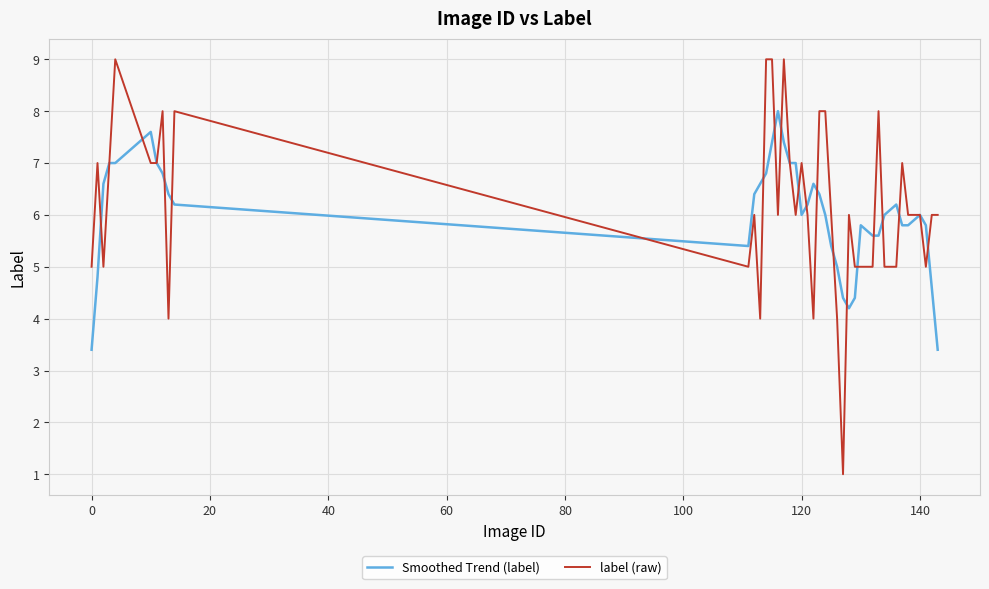

Which series has the widest spread of values?

label (raw)